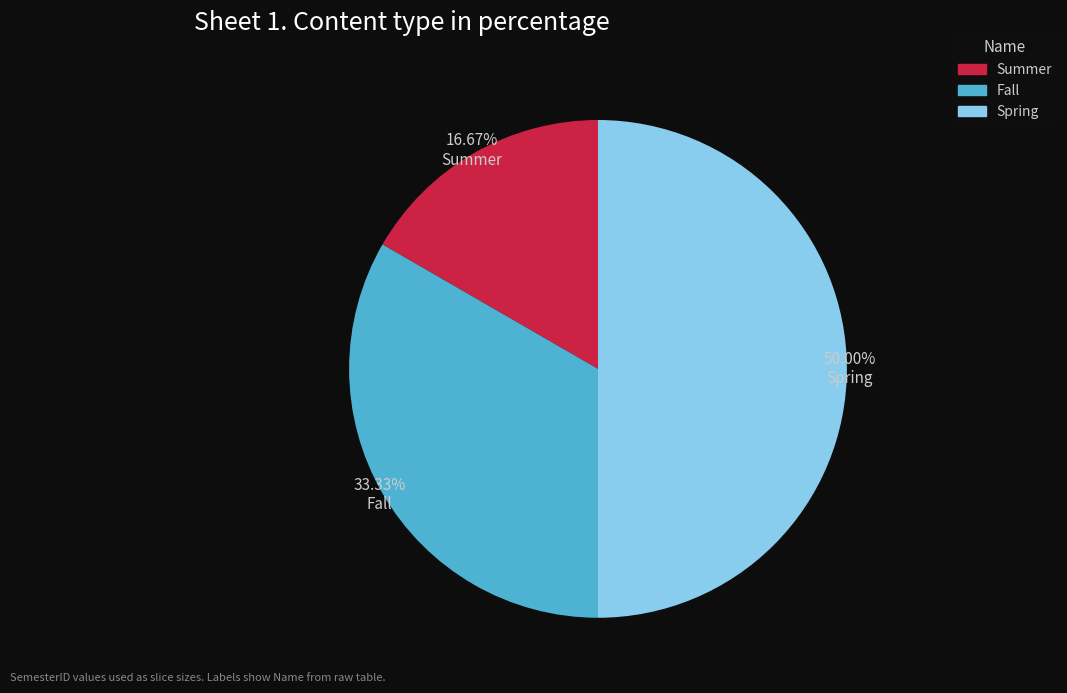

Is it true that Summer is 17% of the pie?

True